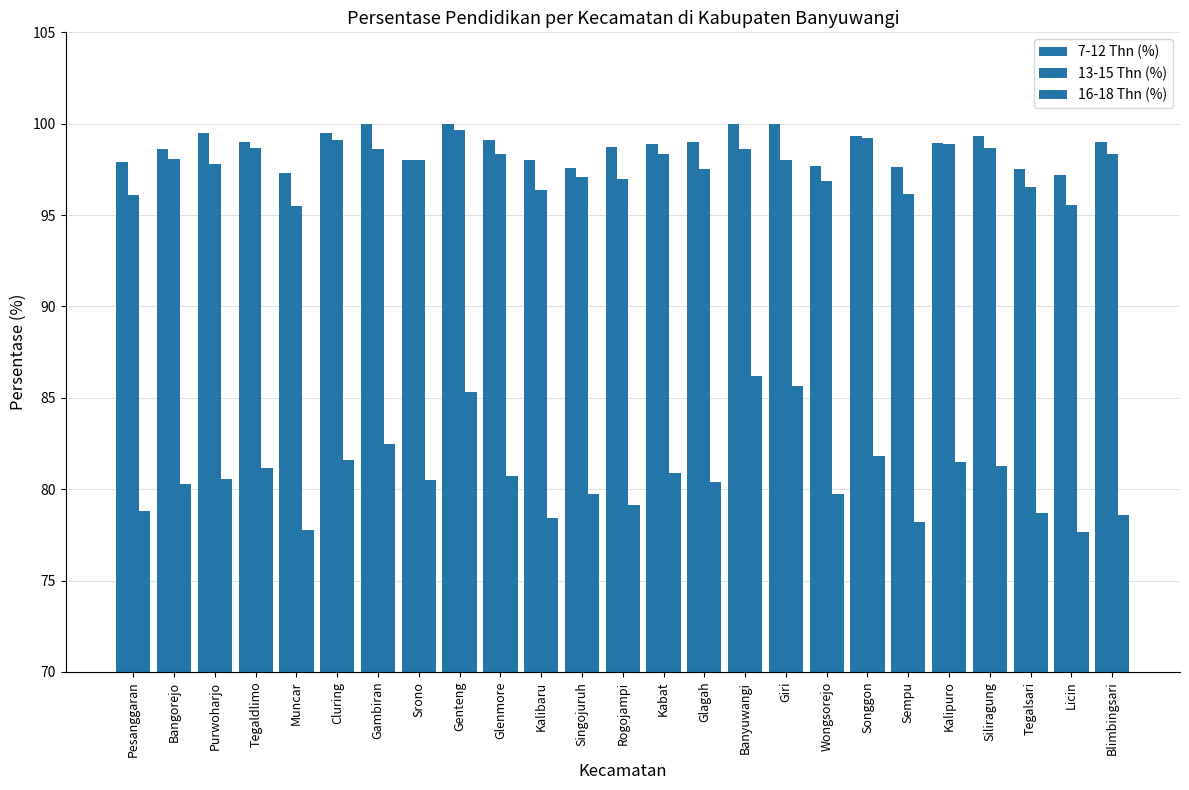

The value of 16-18 Thn (%) at Singojuruh is 122.7. True or false?

False